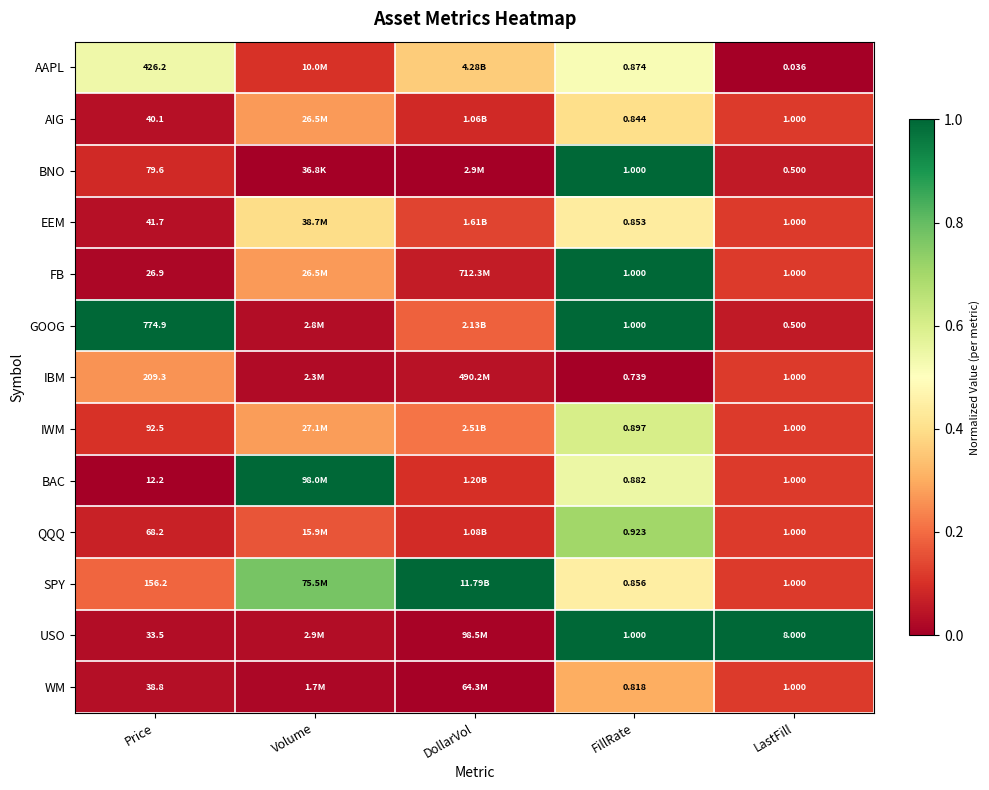

Is the value of AAPL at LastFill greater than the value of BAC at FillRate?

No